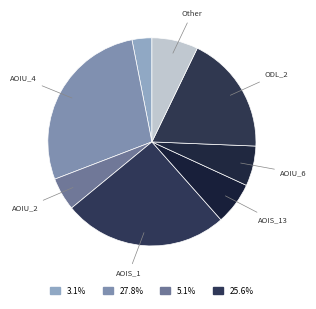

How many slices are in this pie chart?

8